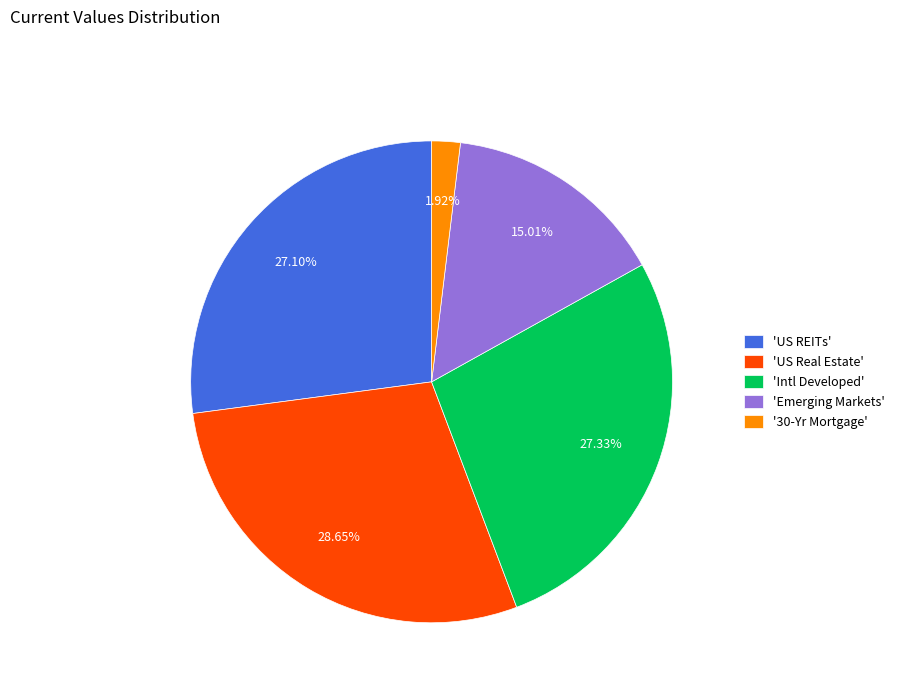

Which category has the smallest portion of the pie?

'30-Yr Mortgage'